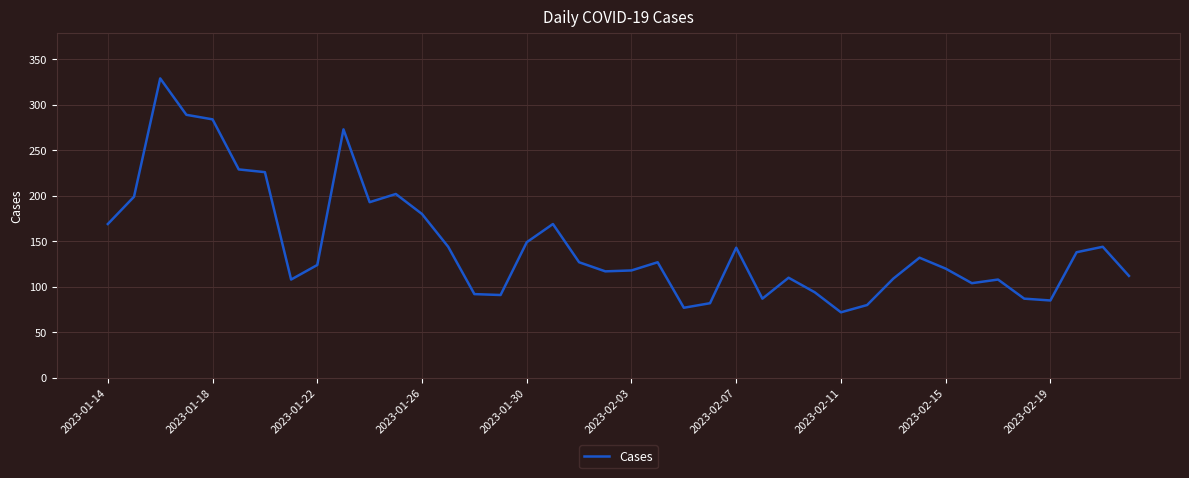

What is the average value?

146